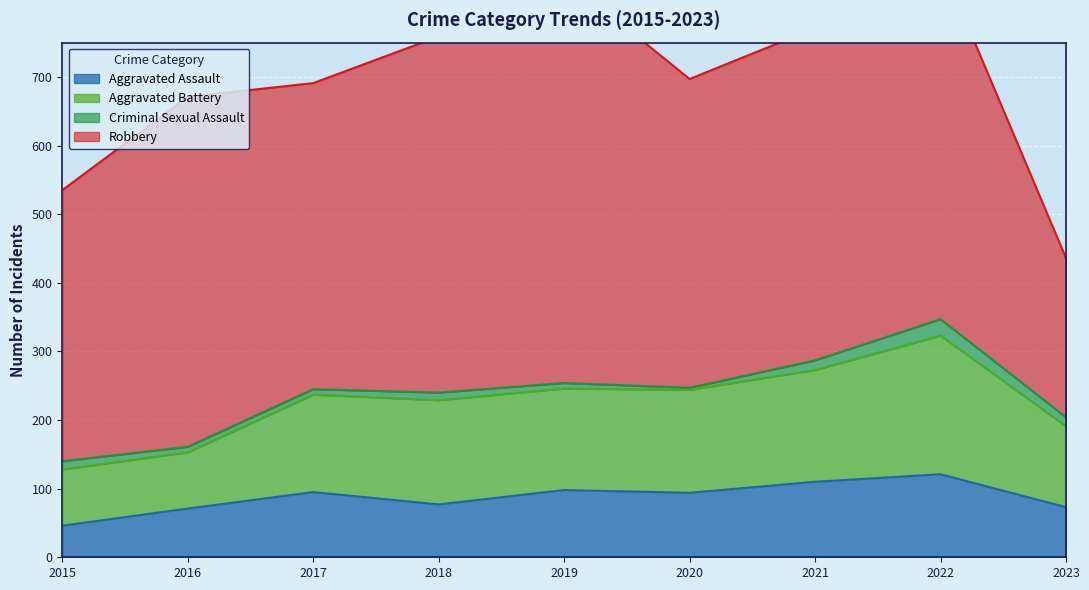

True or false: Aggravated Assault has a value of 146 at 2020.

False